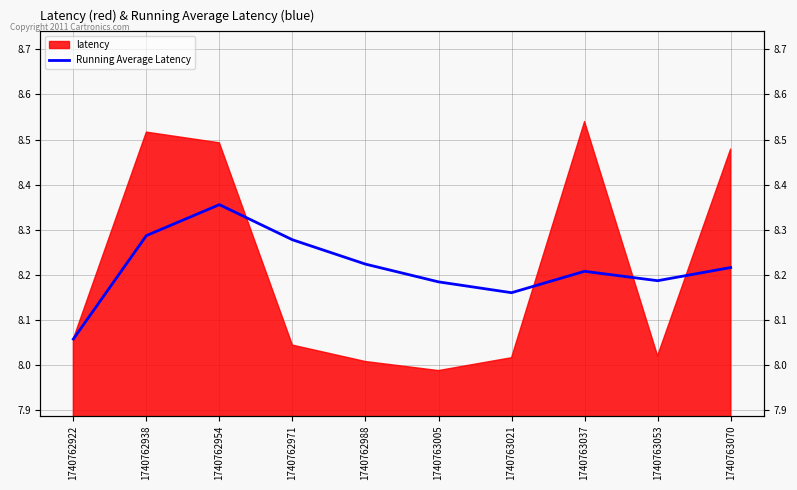

What is the value of the 3rd point from the left?

8.4